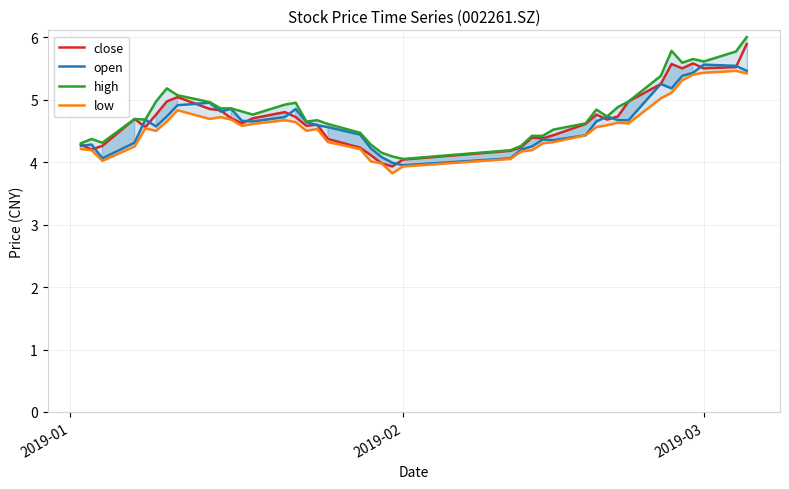

True or false: open has a value of 5.6 at 2019-03.

True